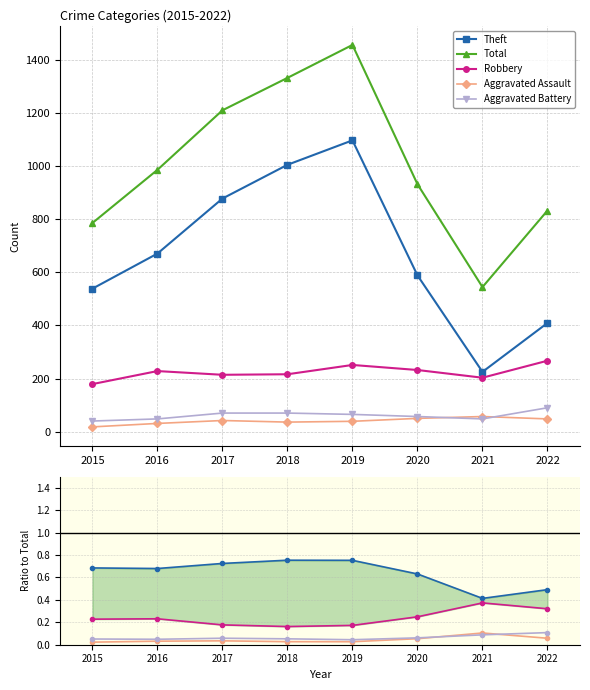

How many Theft values are between 0 and 1?

8